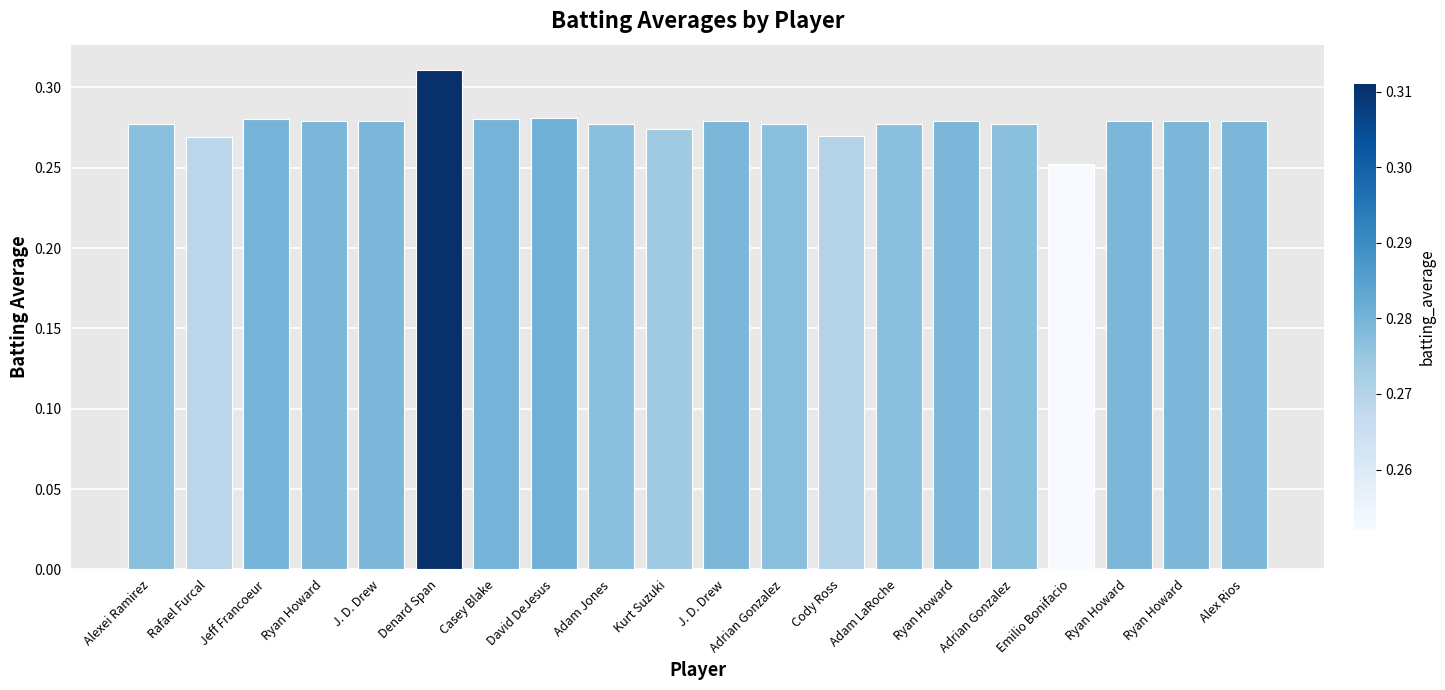

The value at Jeff Francoeur is 0.5. True or false?

False